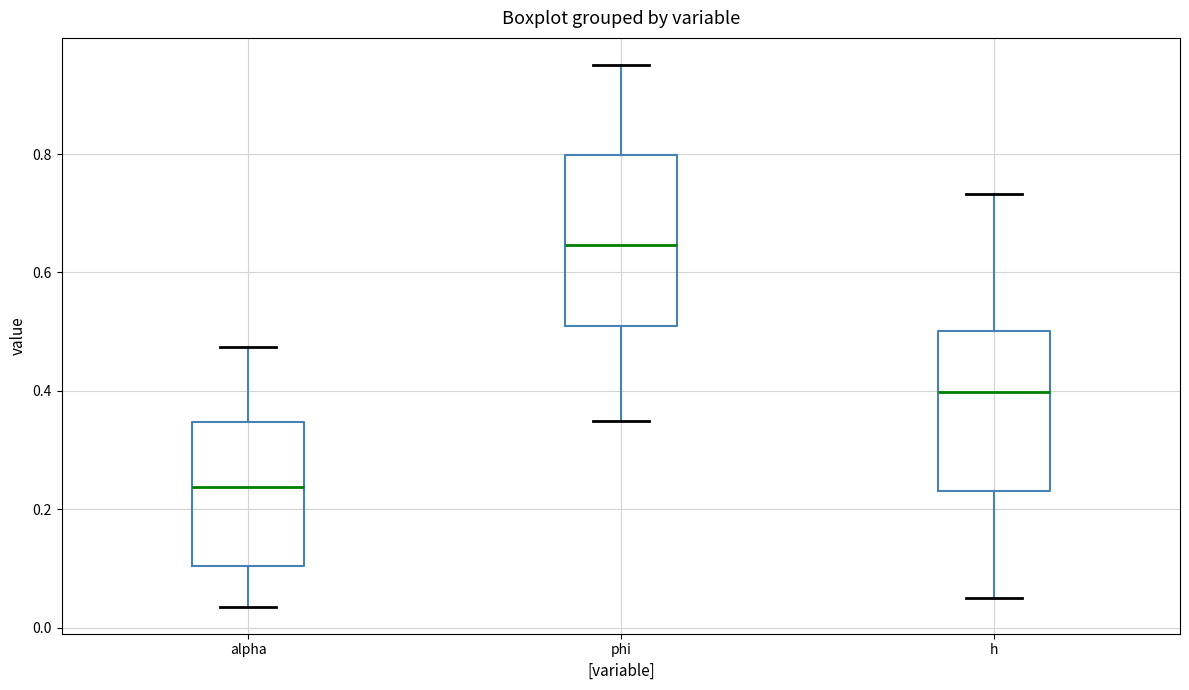

Where does the upper whisker of the box for h end on the y-axis? The values are not printed on the chart, so give them approximately, as read against the axis.

0.74